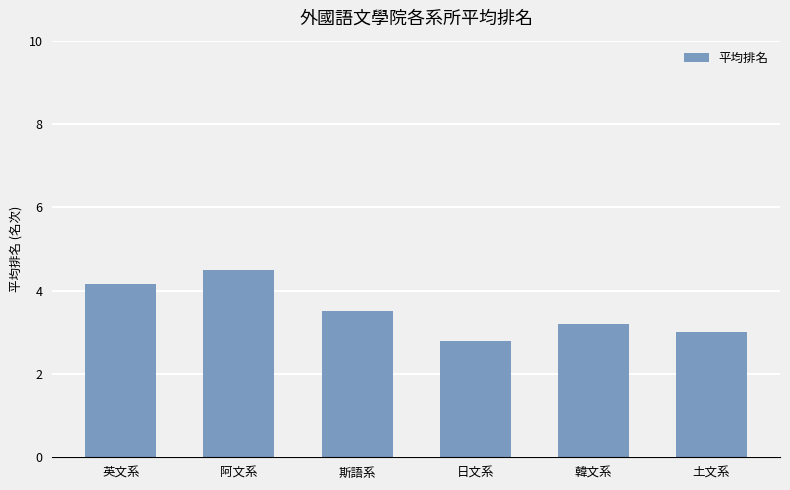

What is the difference between the values at 英文系 and 土文系?

1.2